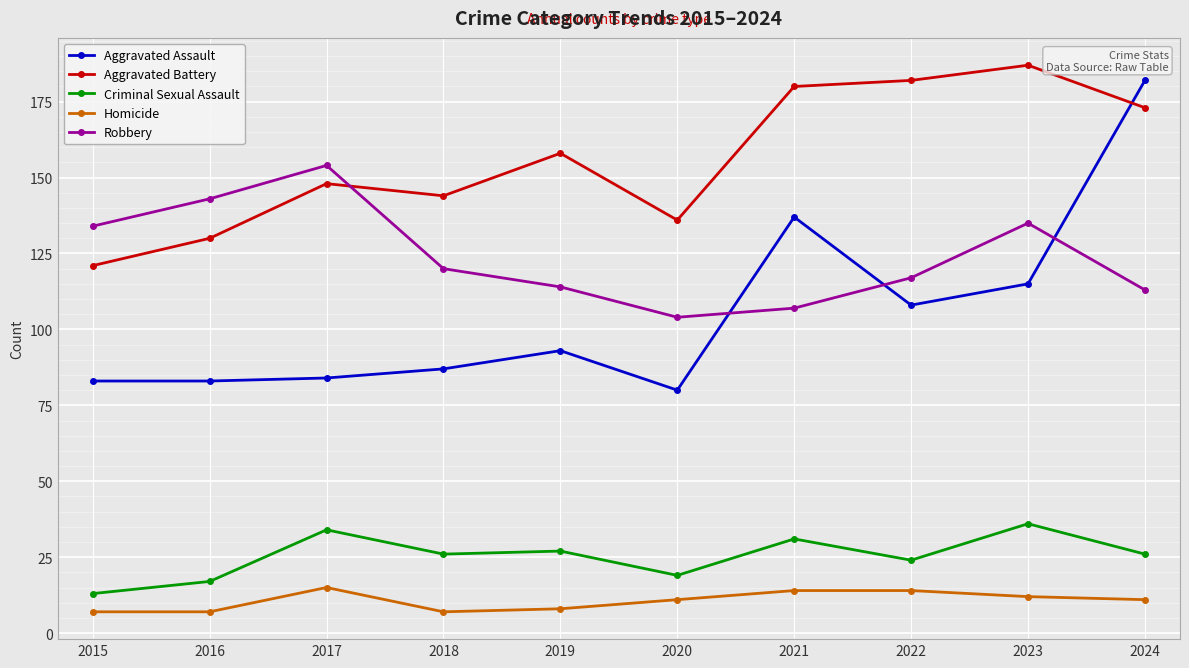

True or false: Aggravated Assault and Criminal Sexual Assault intersect in this chart.

False